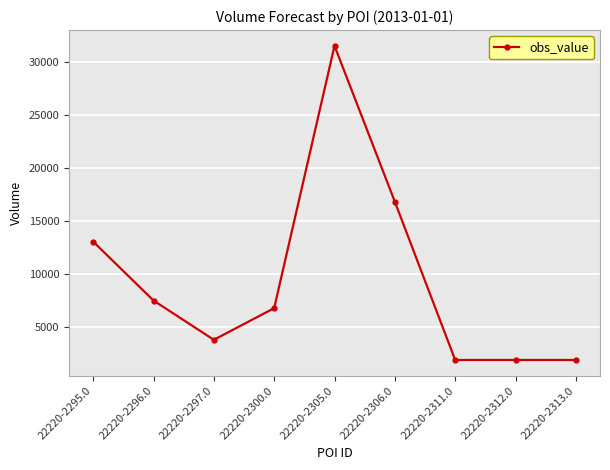

At which category does the data reach its first local valley?

22220-2297.0